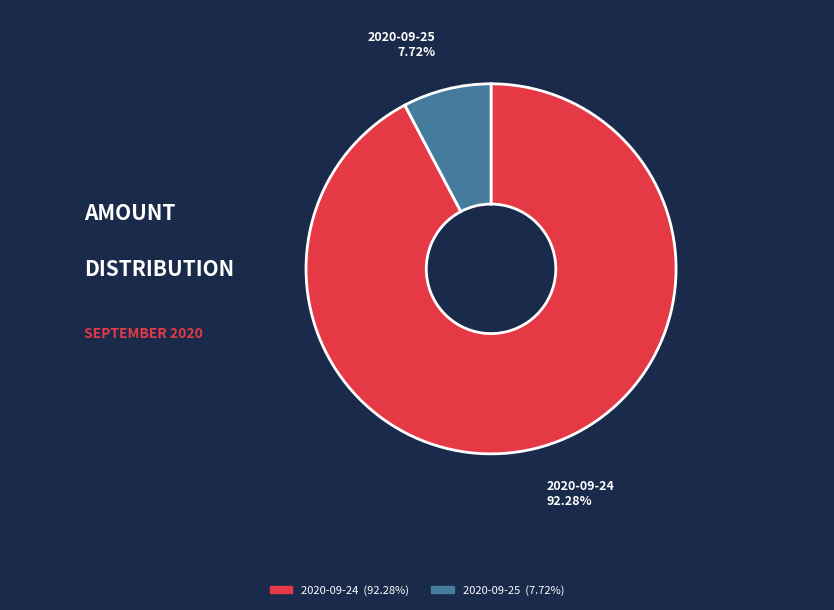

Does any single category account for the majority?

Yes